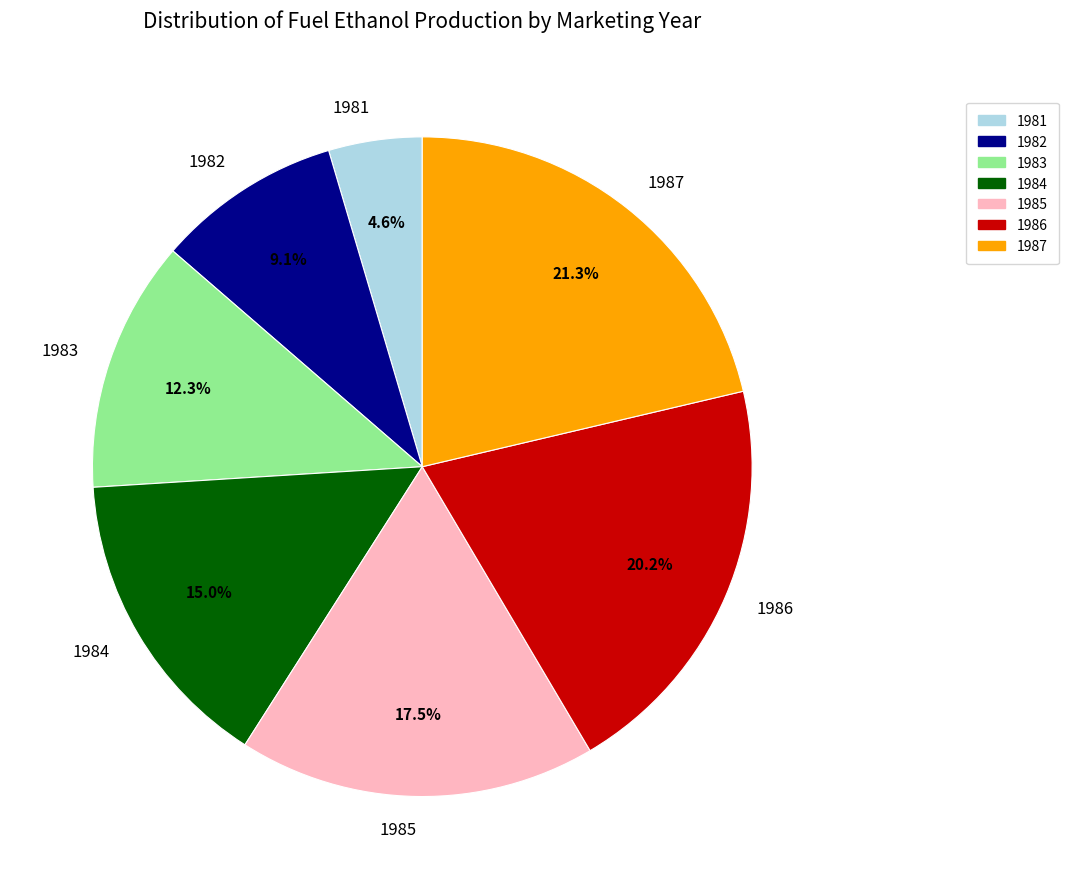

Approximately how many times larger is the value at 1981 compared to 1984?

0.3